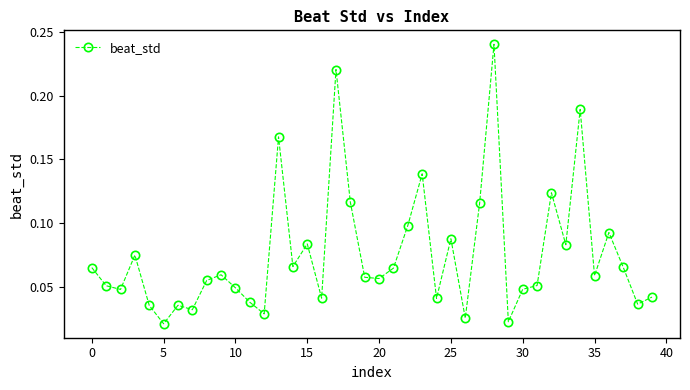

What is the sum of all values?

3.0